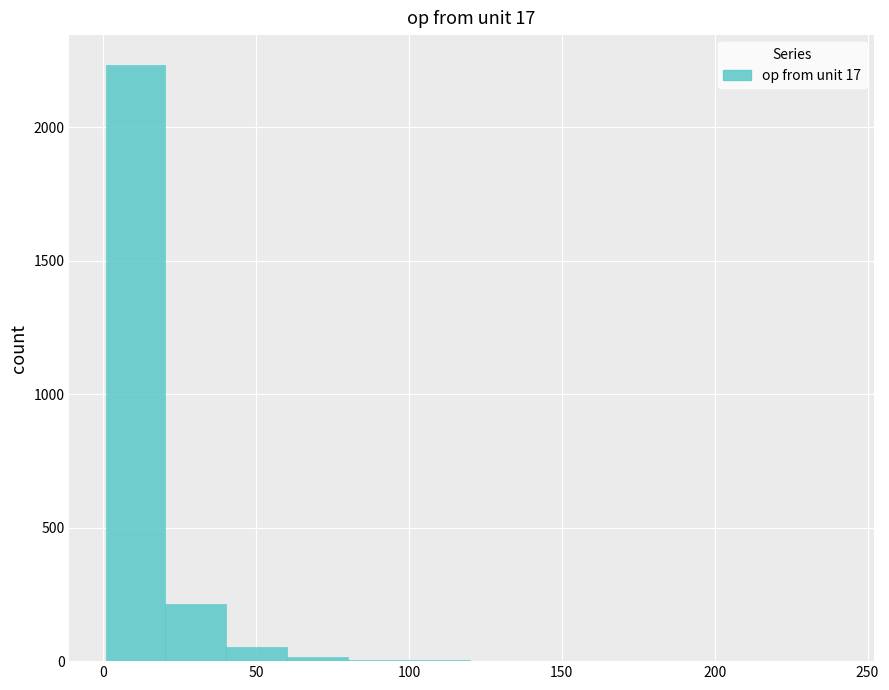

Read against the x-axis, roughly where is the centre of the tallest bar?

10